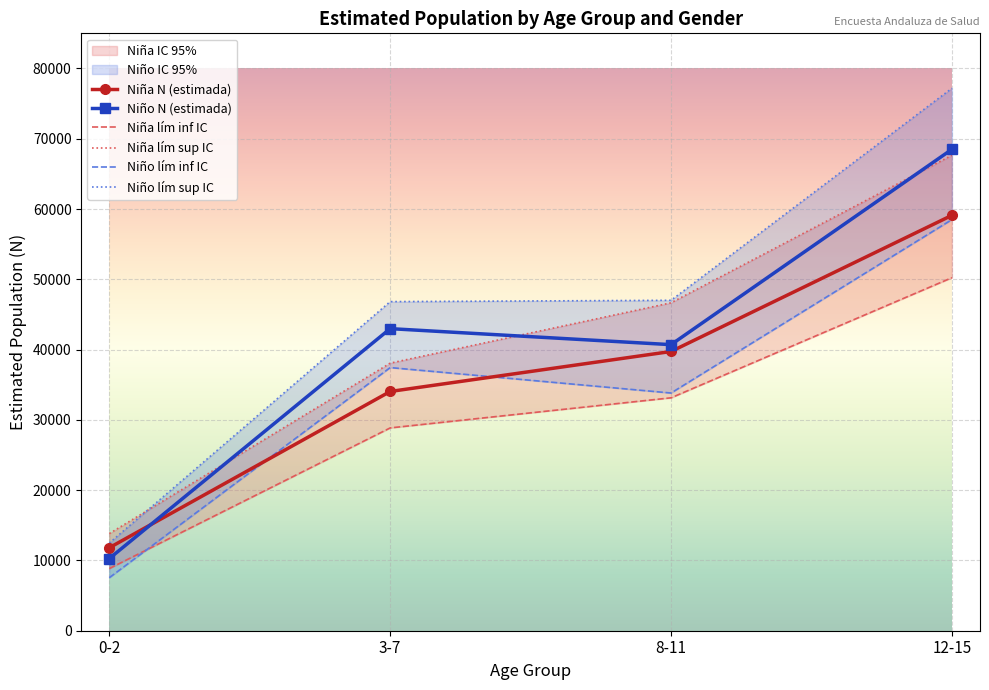

What is the difference between the highest and lowest values at 12-15?

26951